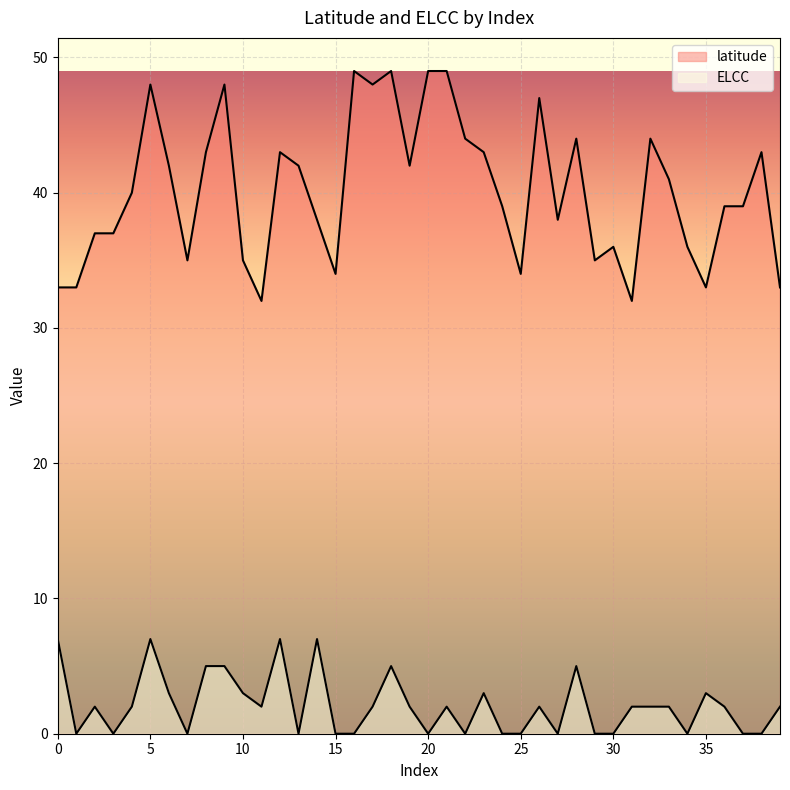

Reading right to left, list all the values displayed in this chart.

latitude: 39=33	38=43	37=39	36=39	35=33	34=36	33=41	32=44	31=32	30=36	29=35	28=44	27=38	26=47	25=34	24=39	23=43	22=44	21=49	20=49	19=42	18=49	17=48	16=49	15=34	14=38	13=42	12=43	11=32	10=35	9=48	8=43	7=35	6=42	5=48	4=40	3=37	2=37	1=33	0=33
ELCC: 39=2	38=0	37=0	36=2	35=3	34=0	33=2	32=2	31=2	30=0	29=0	28=5	27=0	26=2	25=0	24=0	23=3	22=0	21=2	20=0	19=2	18=5	17=2	16=0	15=0	14=7	13=0	12=7	11=2	10=3	9=5	8=5	7=0	6=3	5=7	4=2	3=0	2=2	1=0	0=7